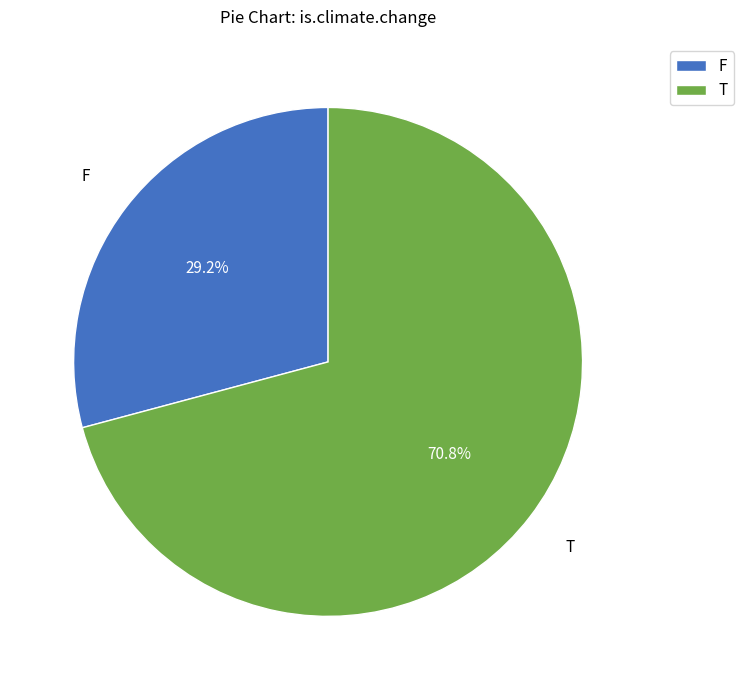

True or false: F accounts for 43% of the total.

False